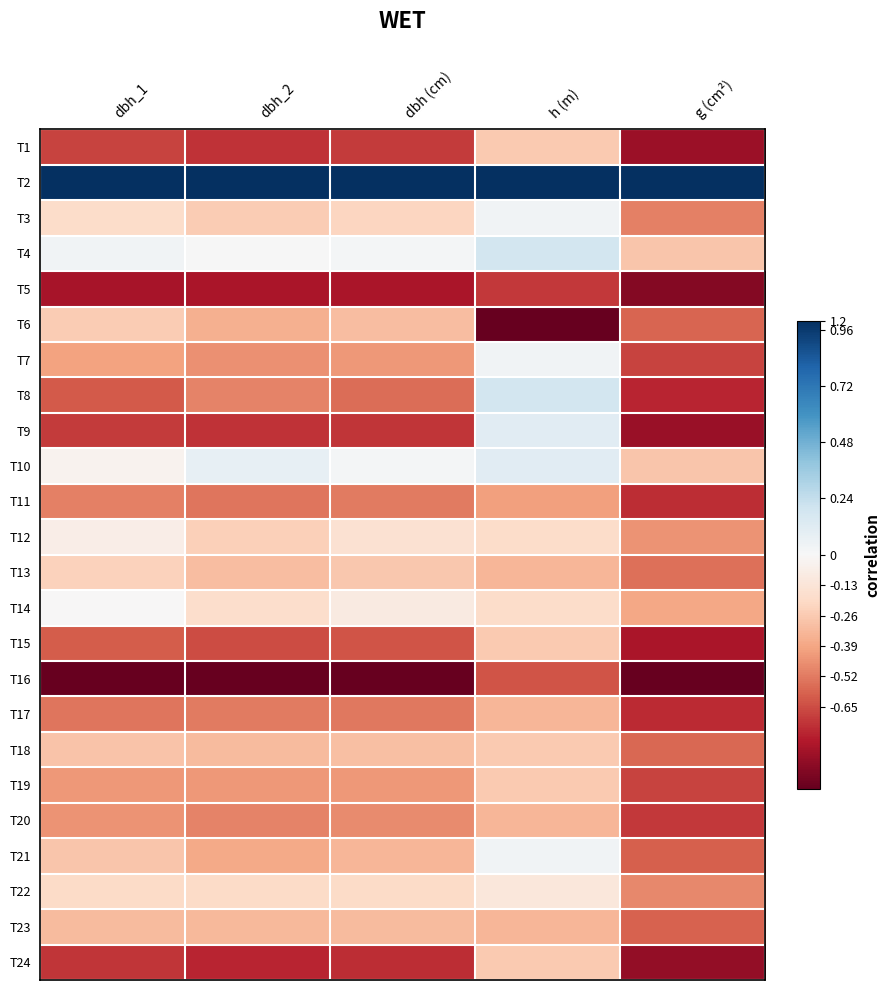

List the series in order of their peak value, lowest first.

T5, T16, T11, T17, T20, T23, T1, T15, T18, T19, T24, T6, T13, T22, T12, T14, T3, T7, T21, T9, T10, T4, T8, T2